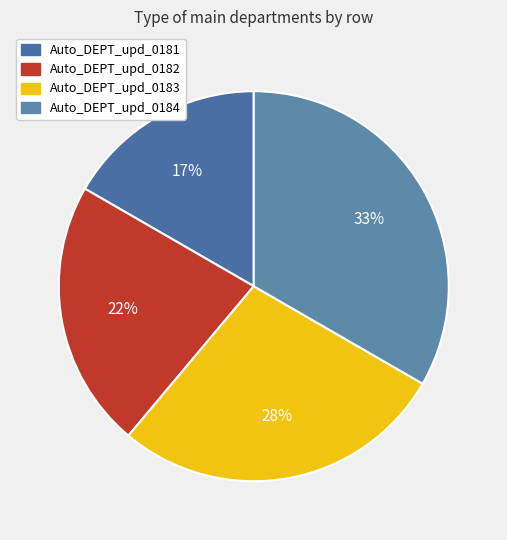

How many segments does this pie chart have?

4